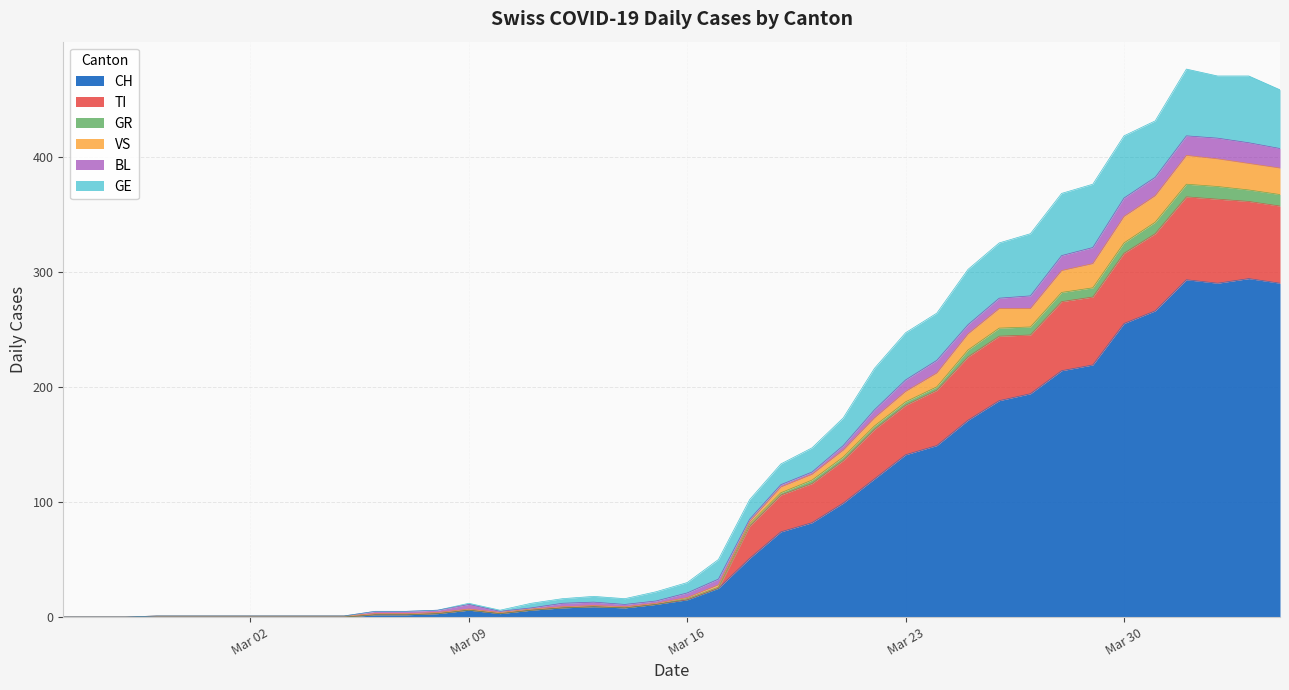

What is the maximum value for CH?

294